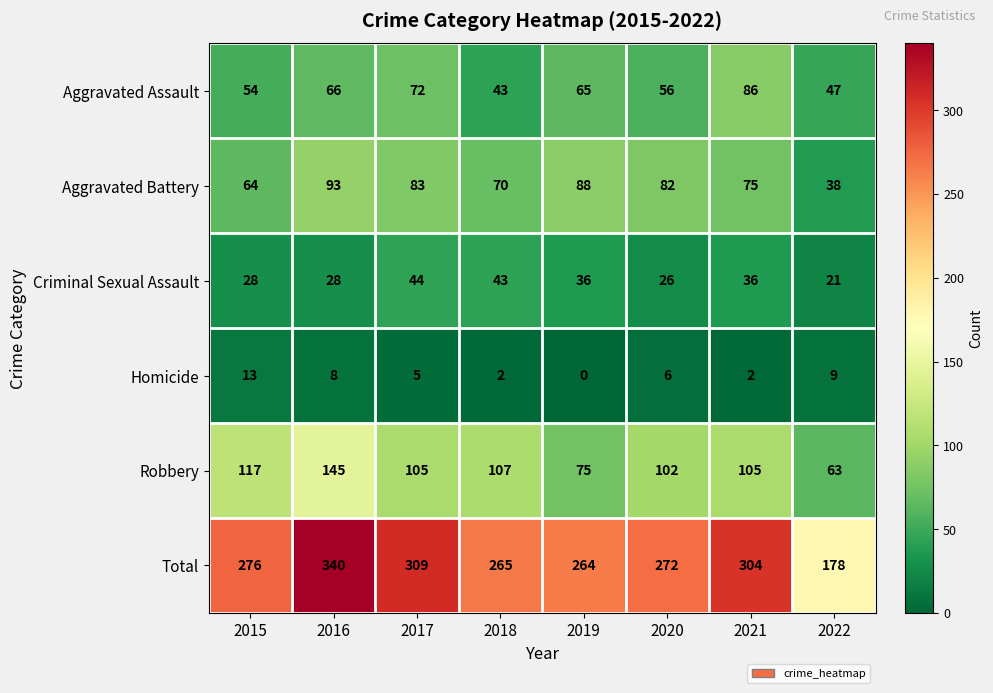

True or false: Total has a value of 304 at 2021.

True